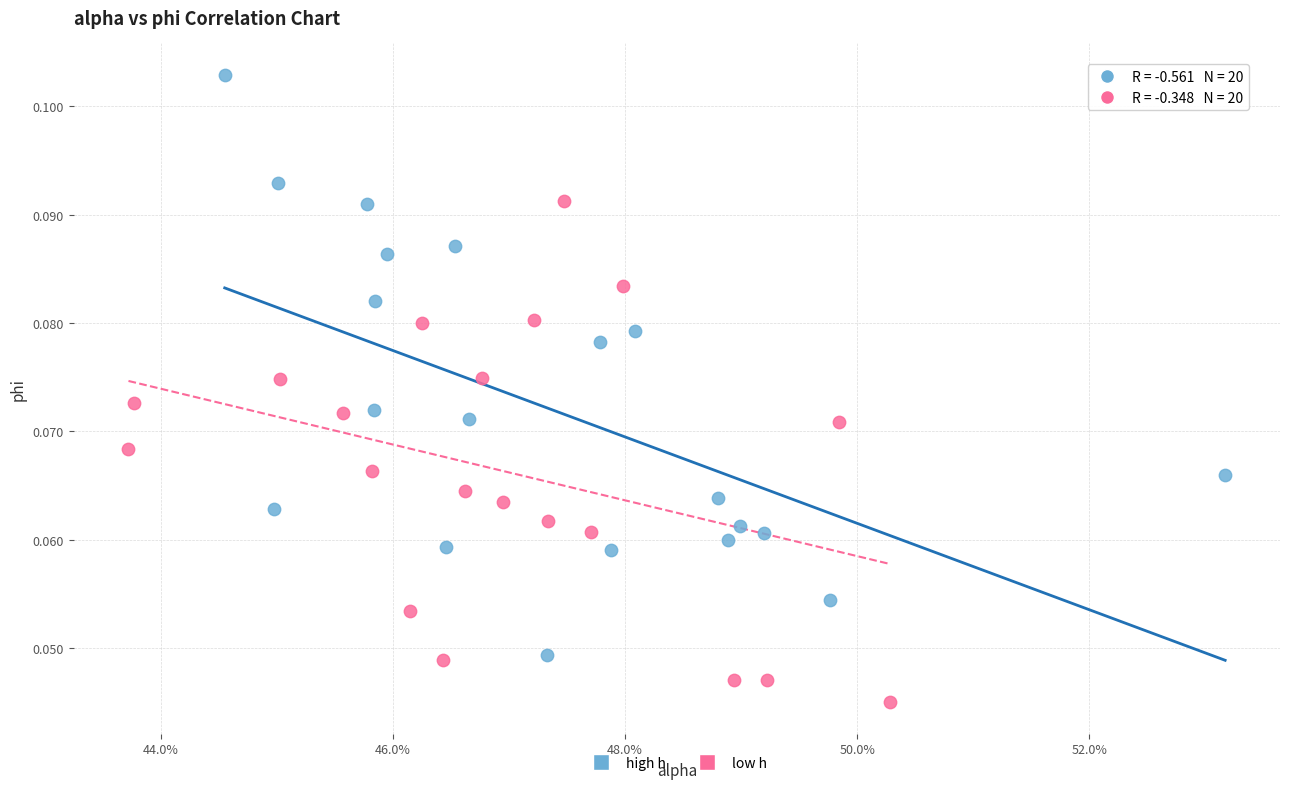

Which series has the largest Y range (max minus min)?

high h